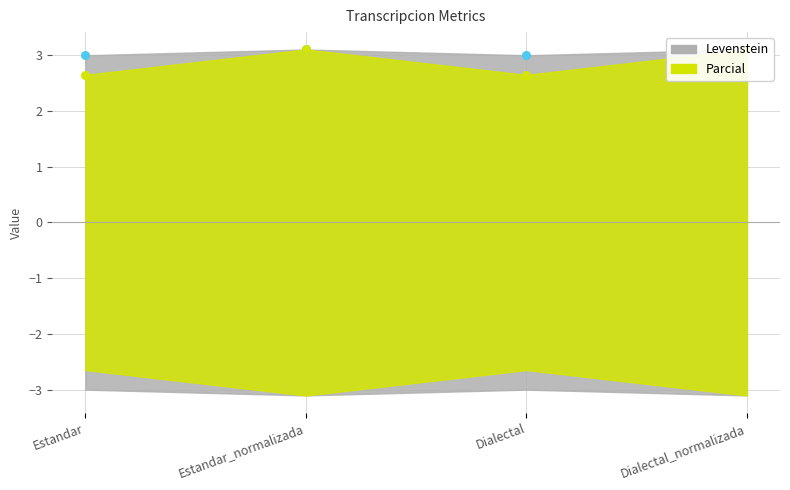

Is the value of Parcial marker at Dialectal greater than the value of Levenstein marker at Dialectal?

No